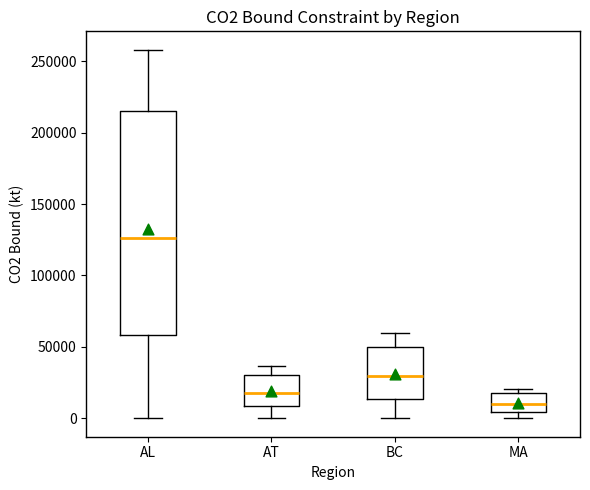

Where is the upper edge of the box for AL on the y-axis? The values are not printed on the chart, so give them approximately, as read against the axis.

215000